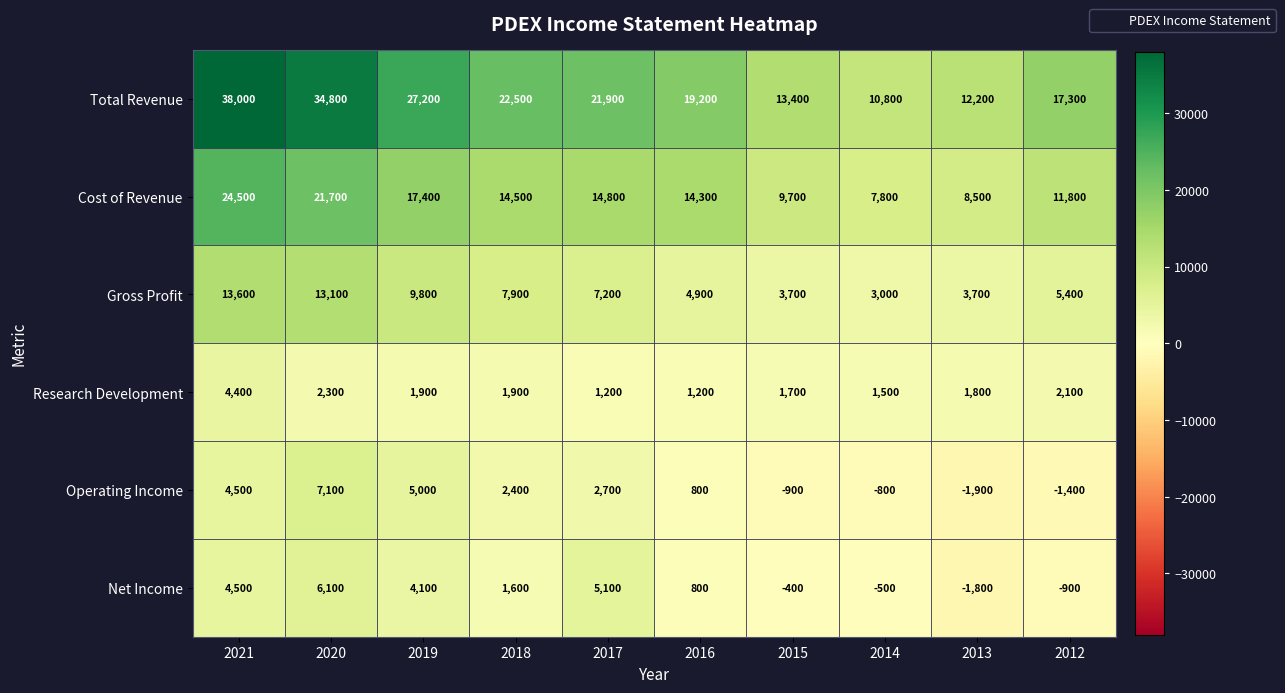

At 2015, list the series in order from largest to smallest.

Total Revenue, Cost of Revenue, Gross Profit, Research Development, Net Income, Operating Income